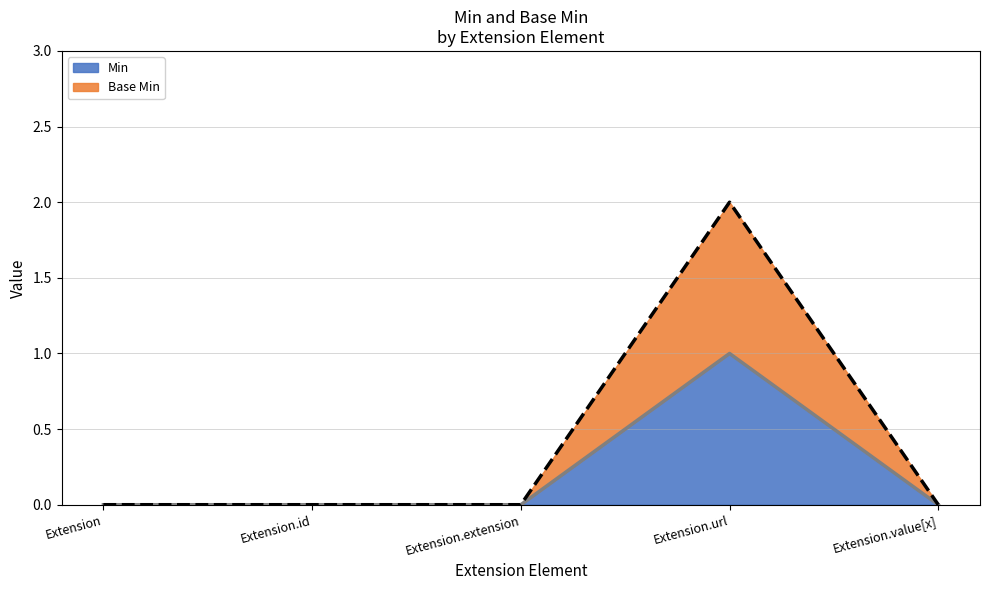

Is it true that Min equals -1 at Extension.value[x]?

False